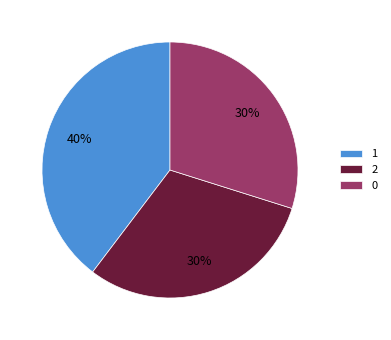

The 0 slice represents 37% of the pie. True or false?

False